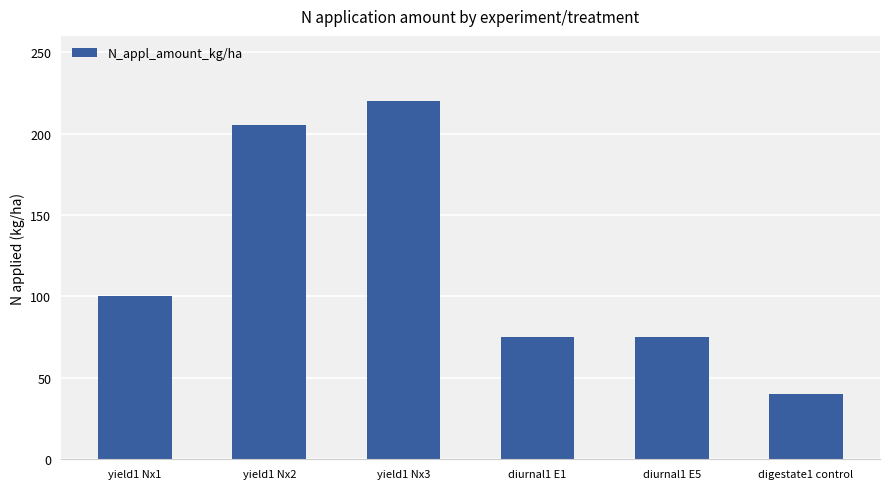

What is the sum of all values?

715